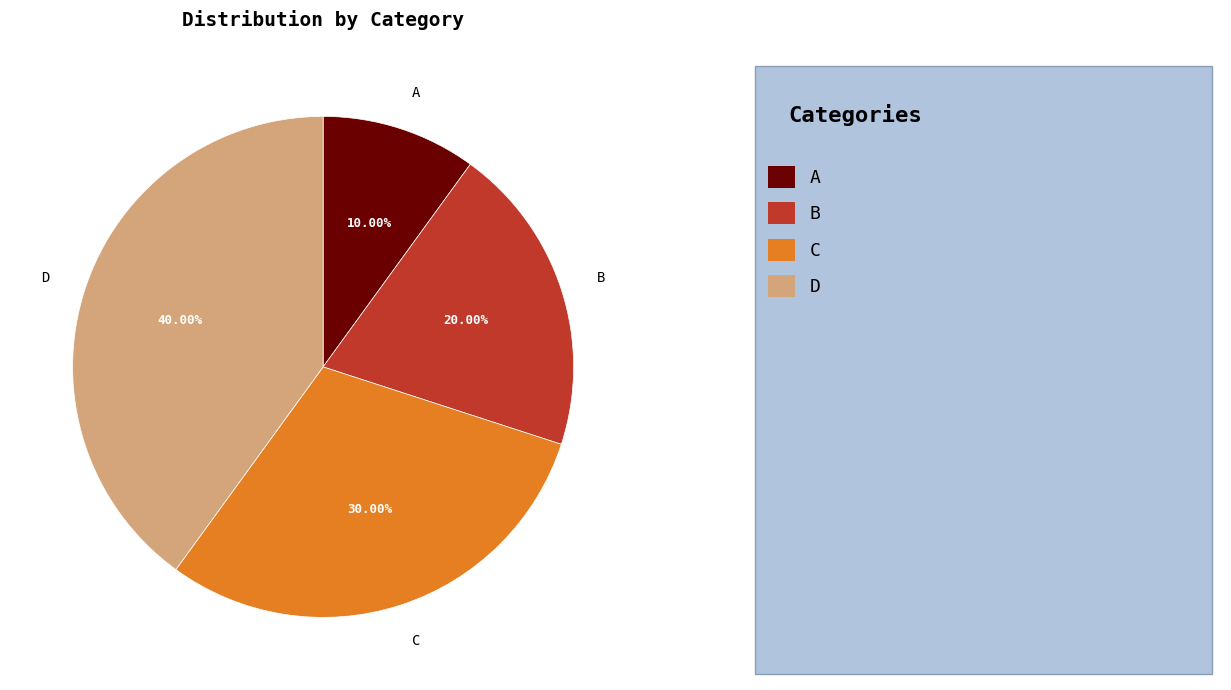

To the nearest percent, what portion does B represent?

20%